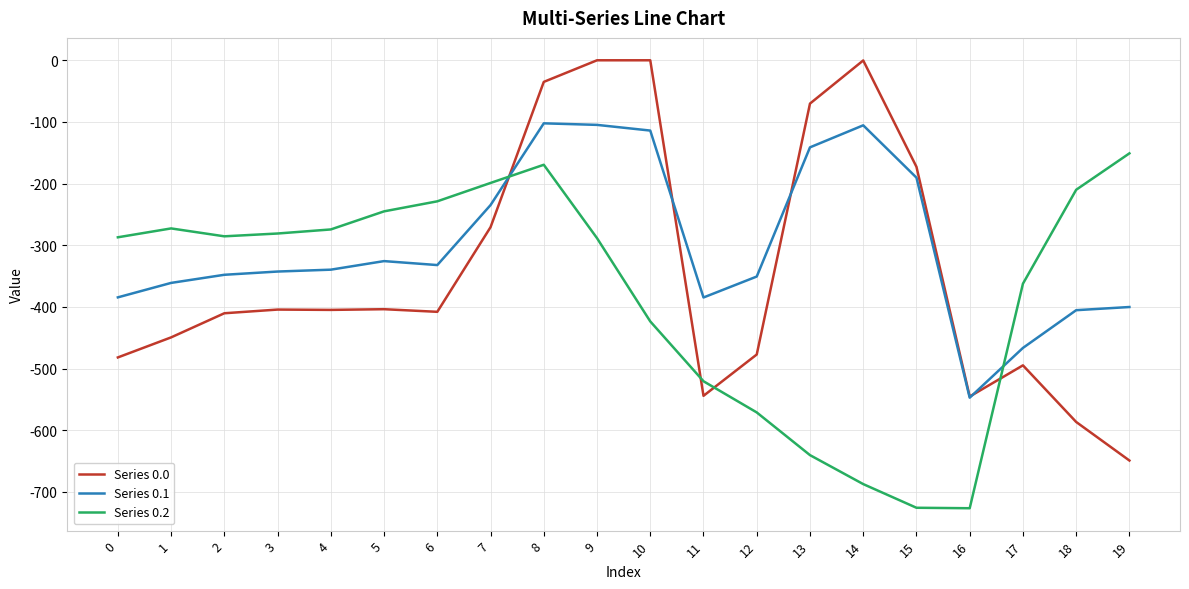

The value of Series 0.0 at 15 is -172.8. True or false?

True